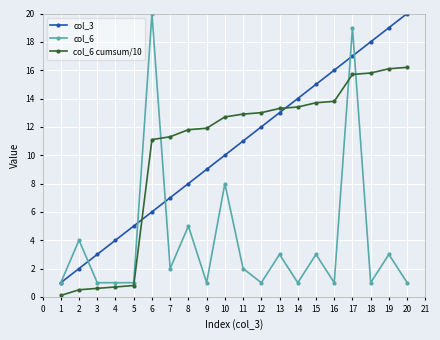

Is it true that col_6 cumsum/10 equals 11.1 at 6?

True